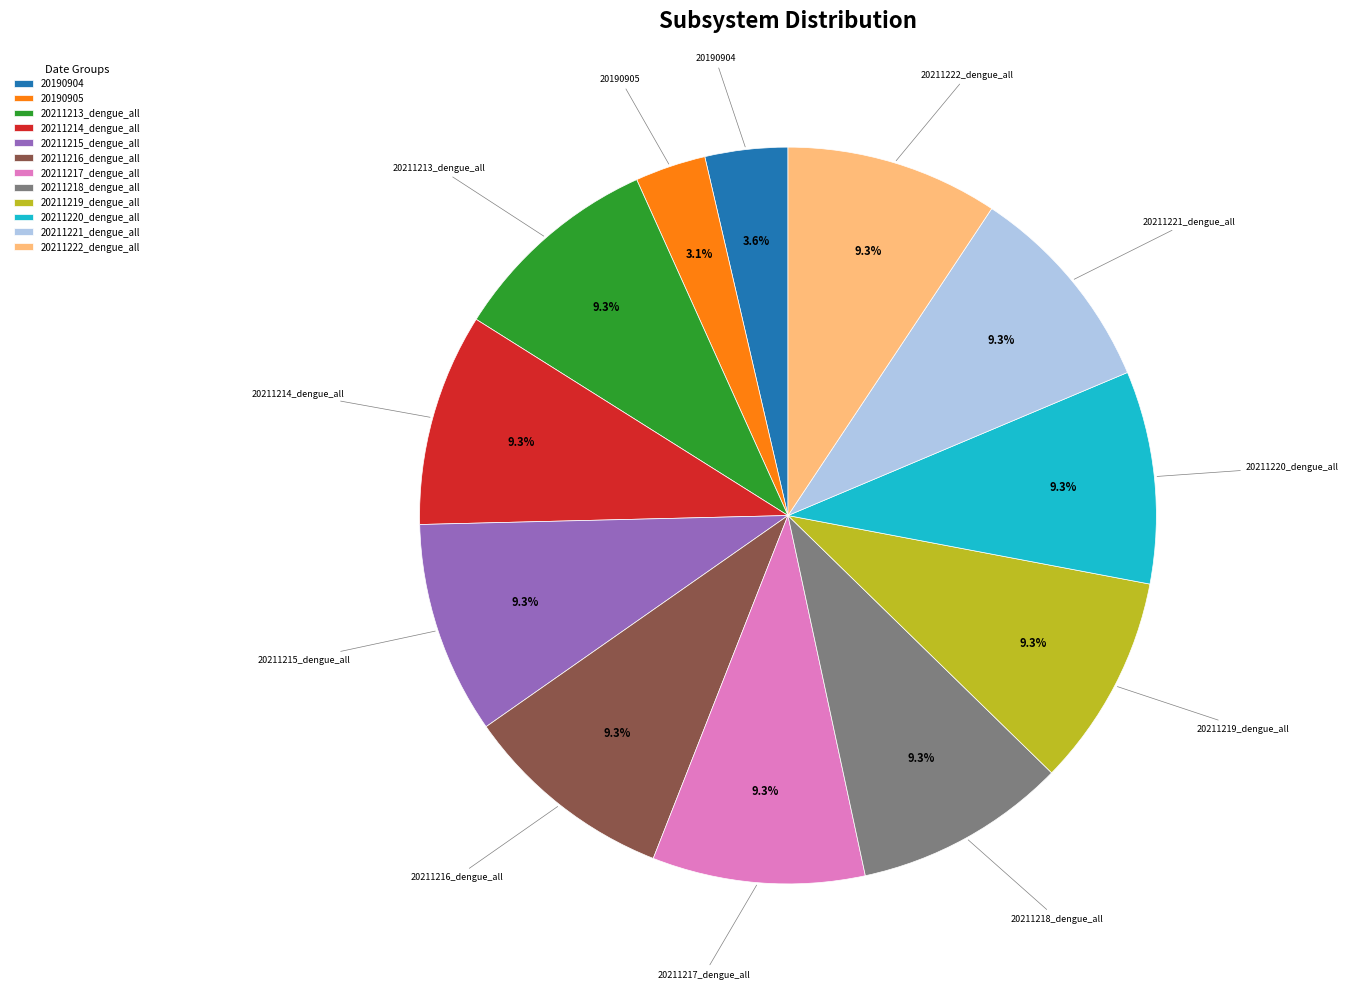

Do 20190904 and 20211218_dengue_all together represent more than half of the pie?

No